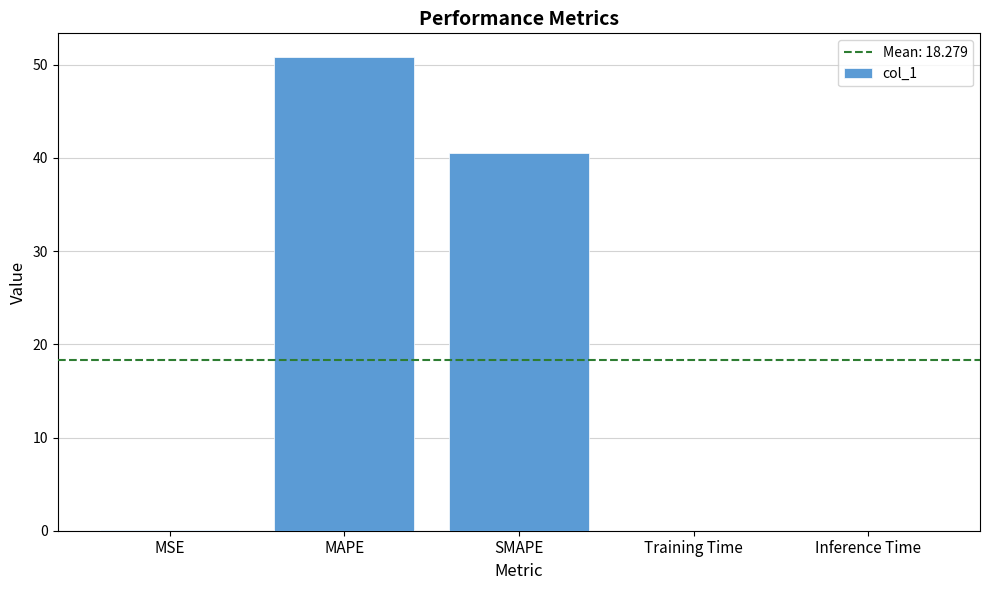

At which category does the chart reach its peak across all series?

MAPE